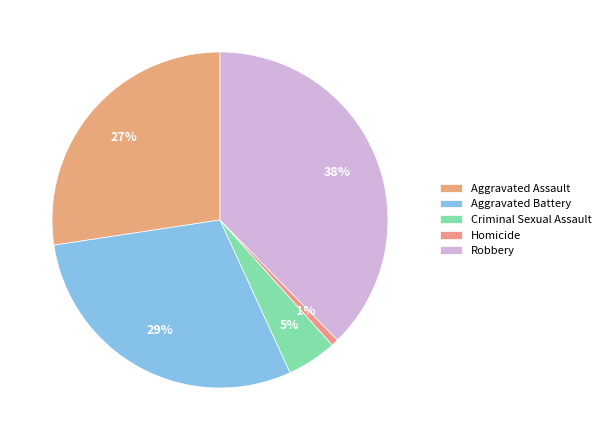

How many slices are in this pie chart?

5